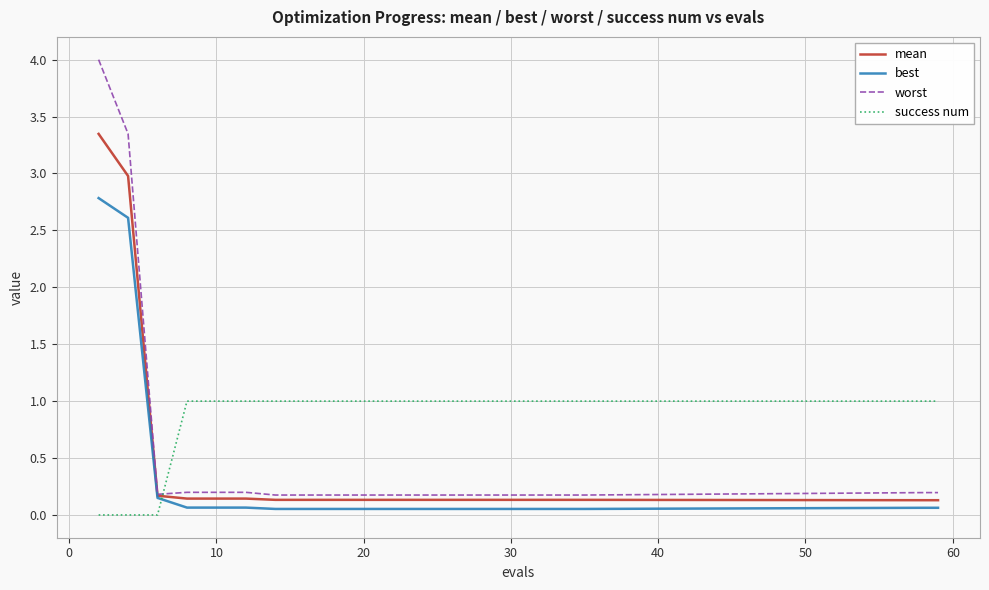

True or false: worst and success num intersect in this chart.

True